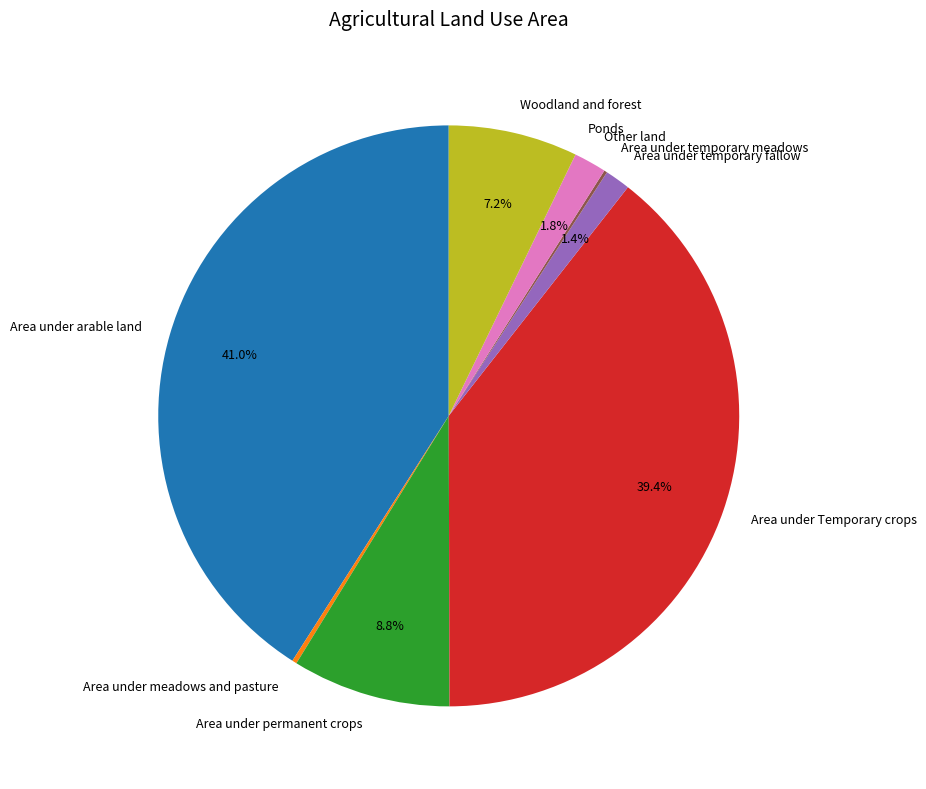

What is the ratio of the value at Area under temporary fallow to the value at Other land?

0.8